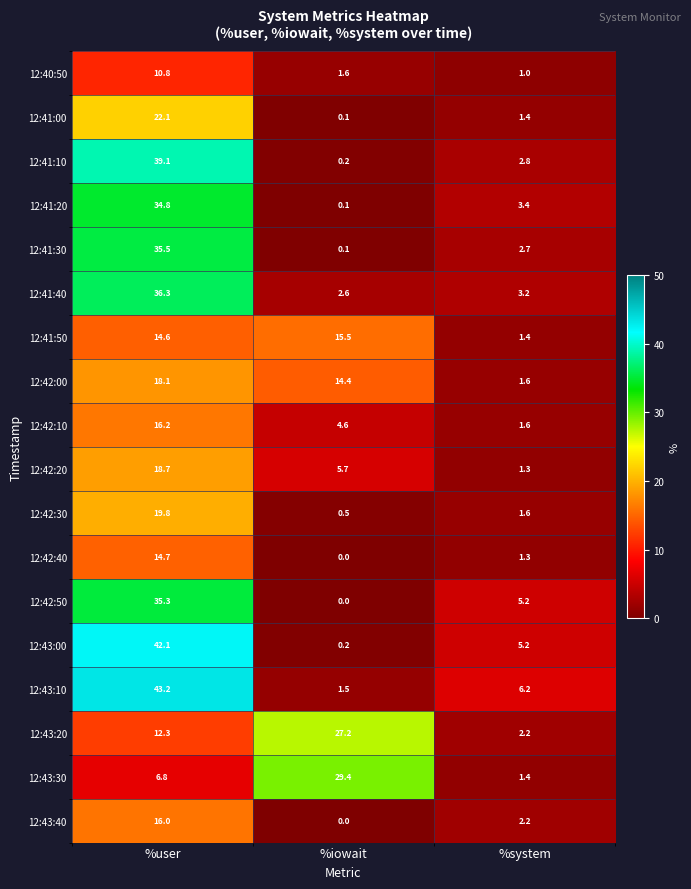

What is the sum of the 12:42:50 values at %system and %iowait?

5.2